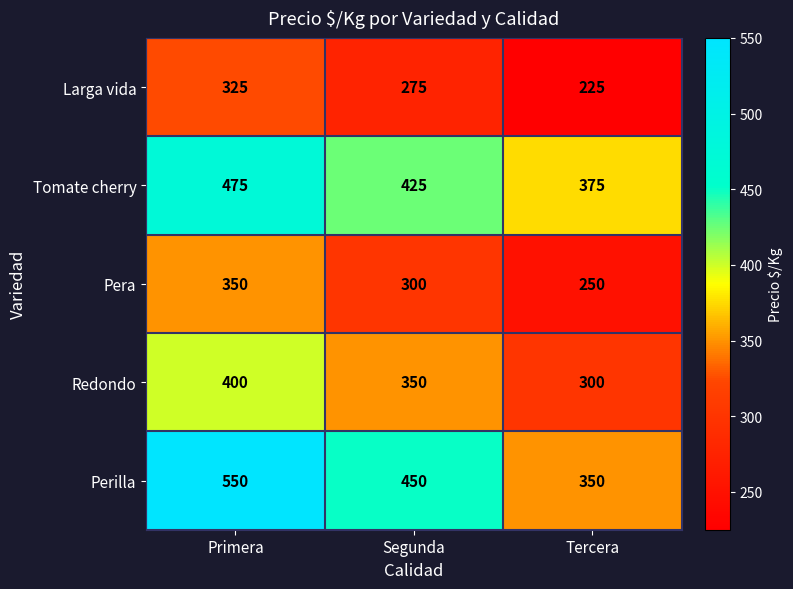

Which series has the largest range (max minus min)?

Perilla